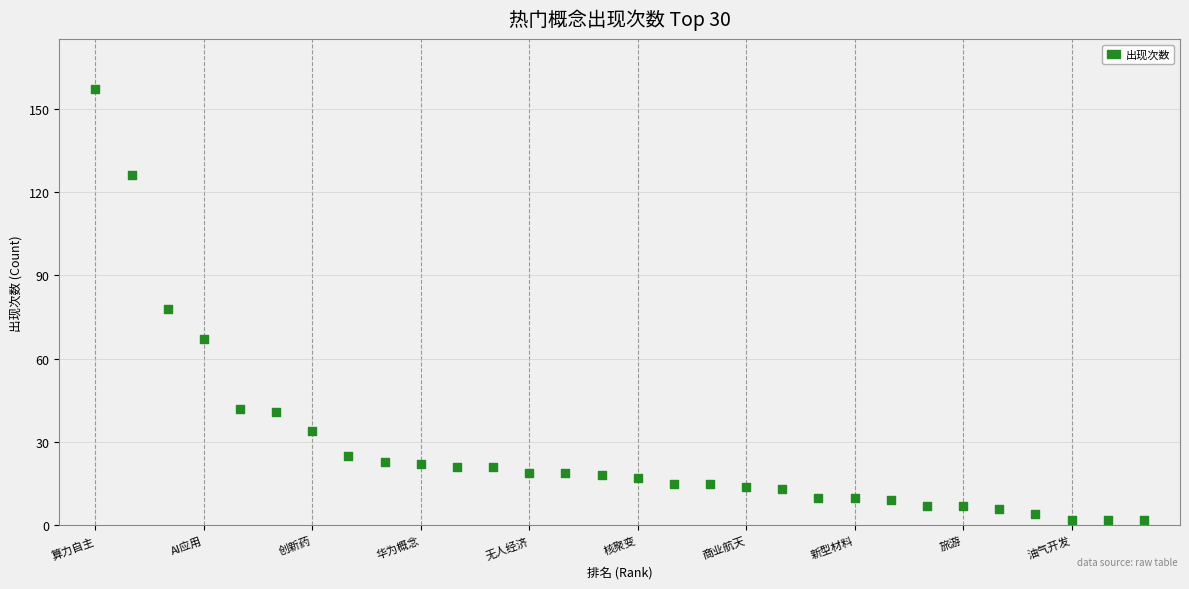

What is the range of X values (max minus min)?

29